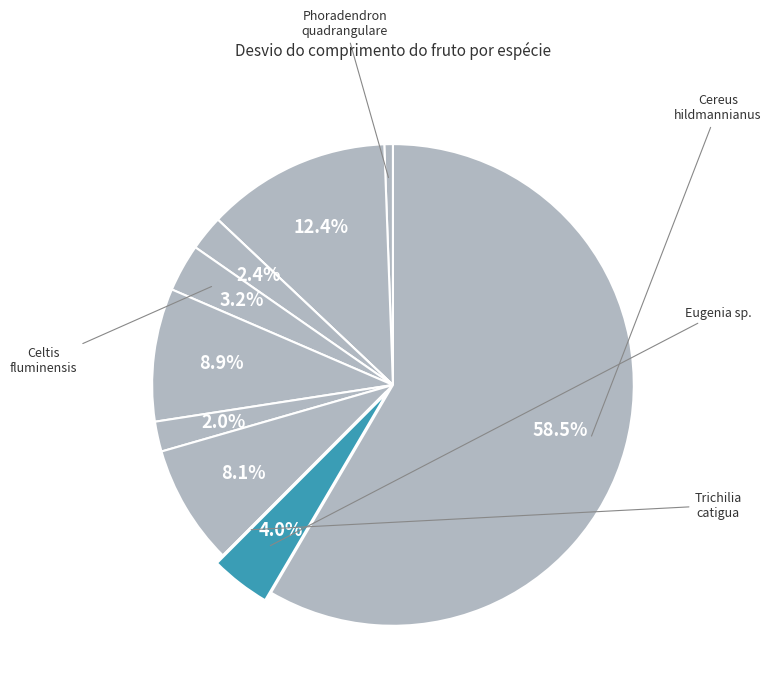

Does any single category account for the majority?

Yes